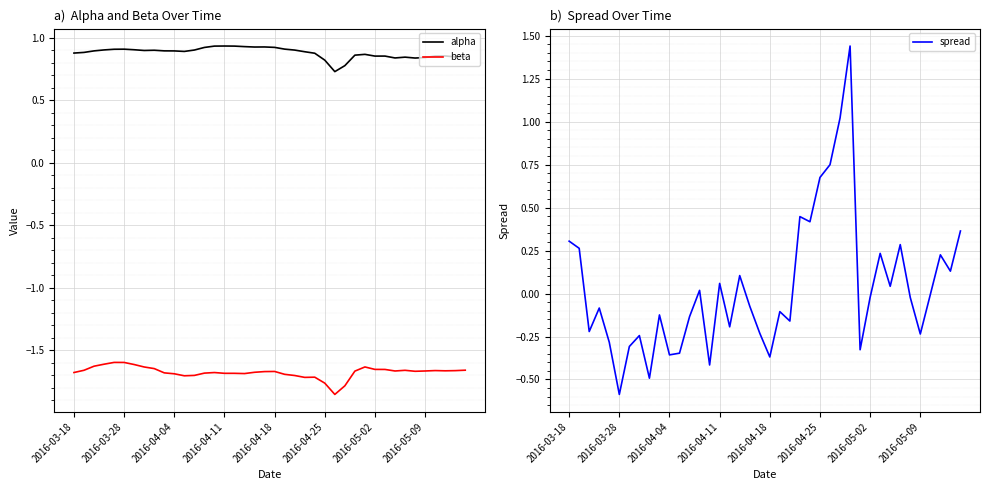

At which category does the chart reach its minimum across all series?

26